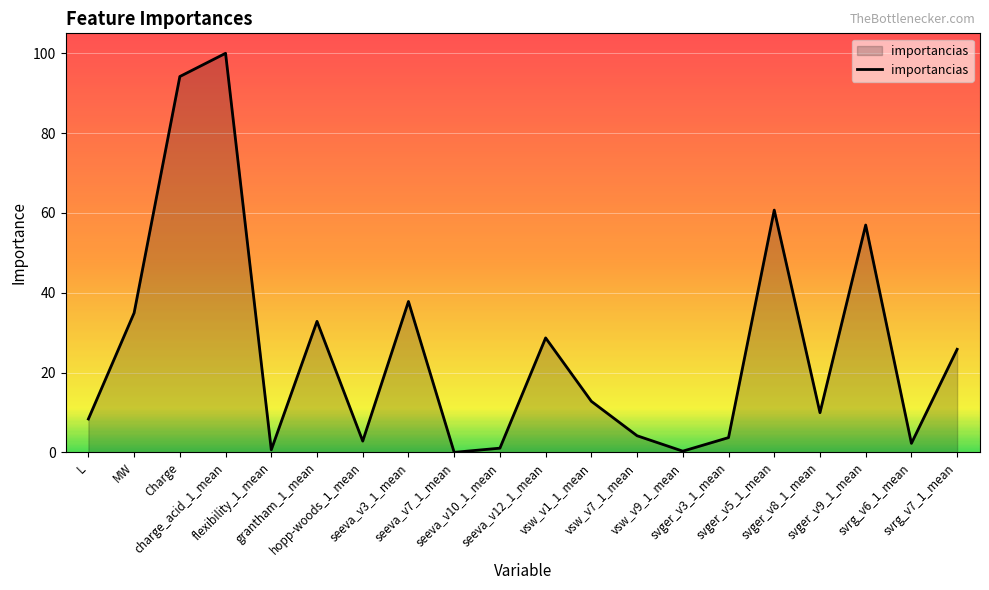

At which label does the data first exceed 12?

MW